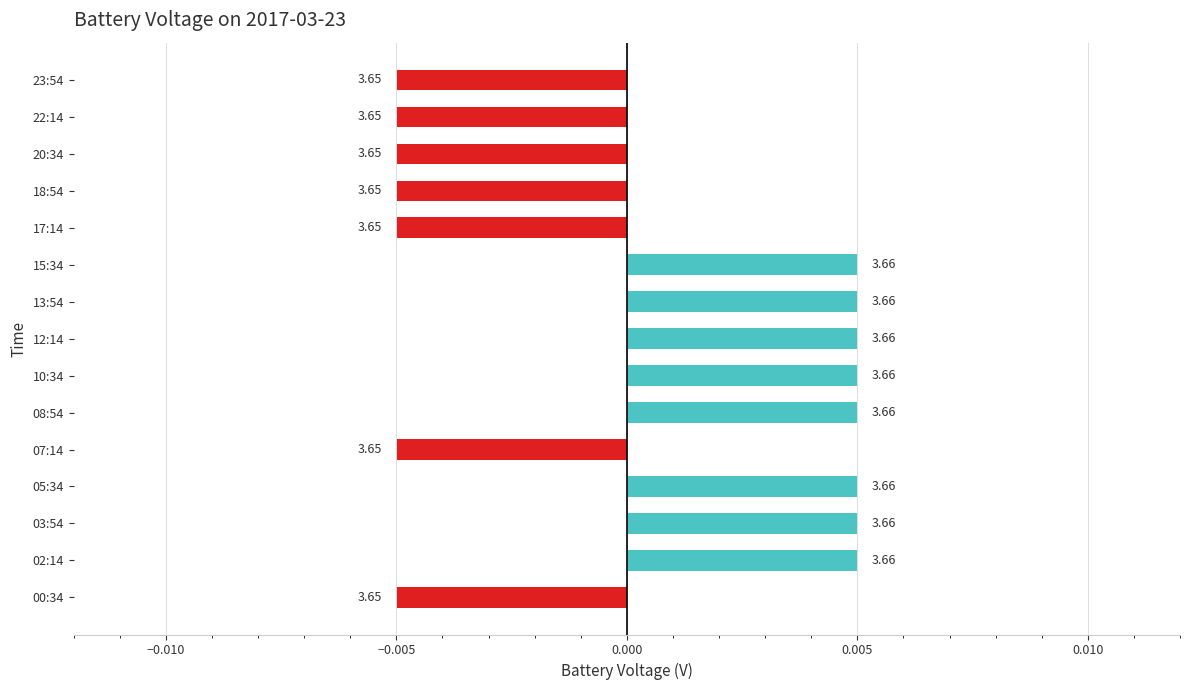

Are the bars horizontal?

Yes